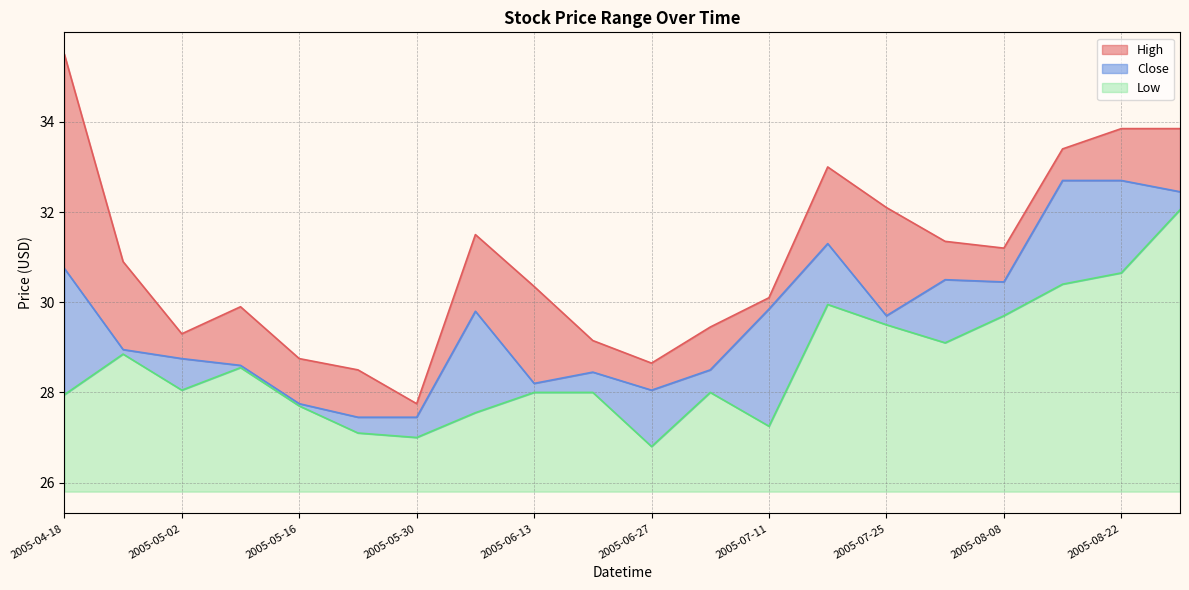

True or false: Low and Close intersect in this chart.

False